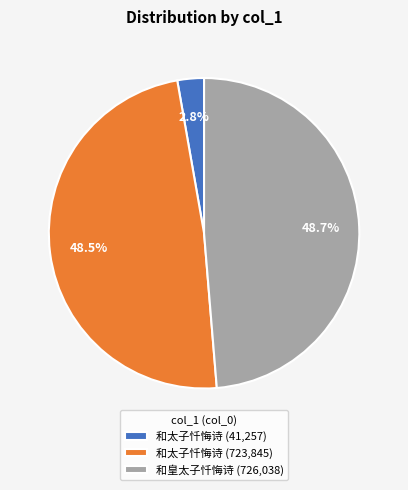

What portion of the pie excludes 和太子忏悔诗 (723,845)?

51.5%